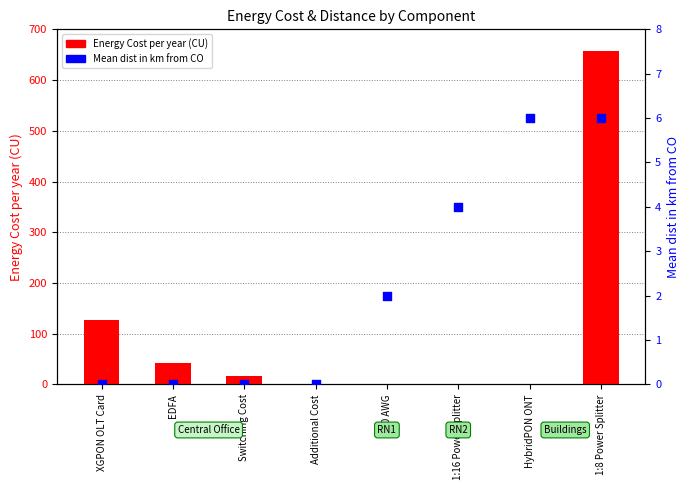

What are all the series names shown in the legend?

Energy Cost per year (CU), Mean dist in km from CO